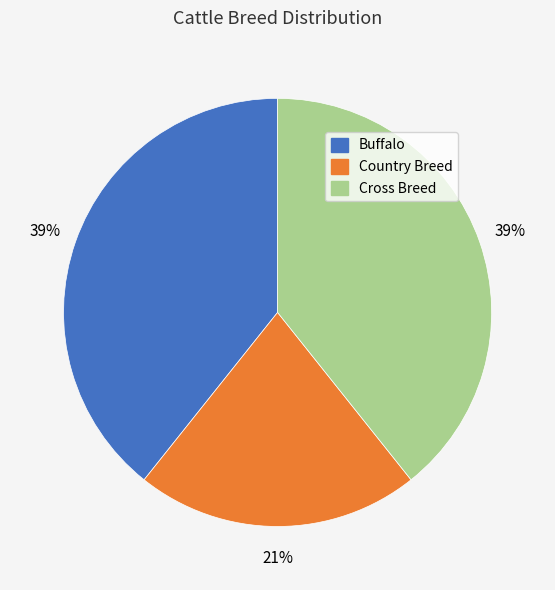

To the nearest percent, what portion does Cross Breed represent?

39%